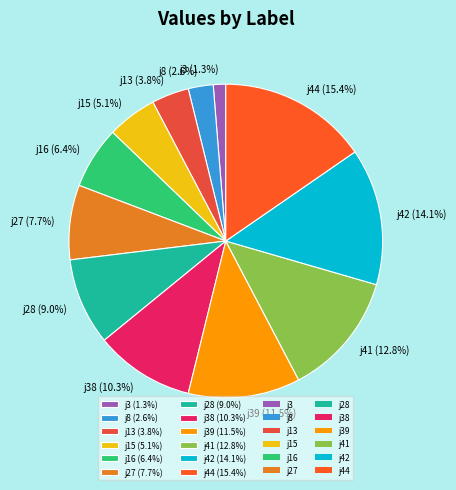

Does any single category account for the majority?

No